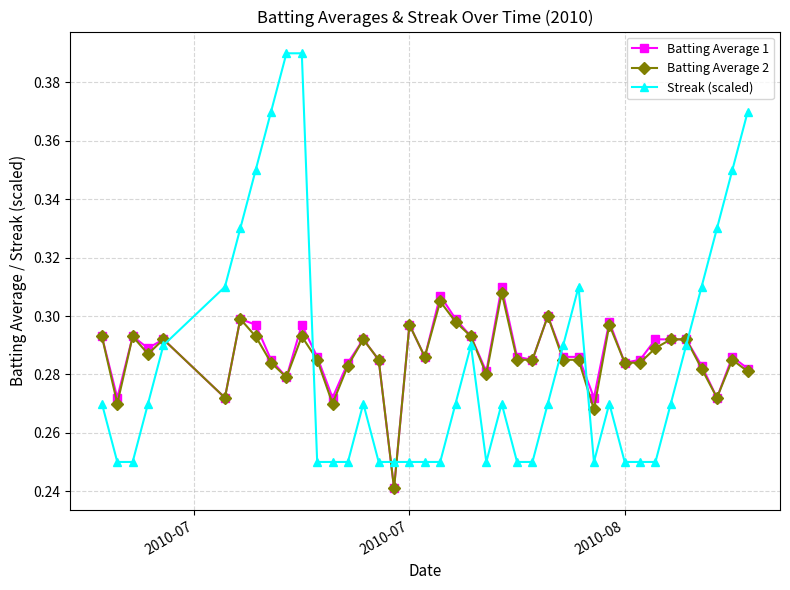

What is the difference between the maximum and minimum values in the Streak (scaled) series?

0.1